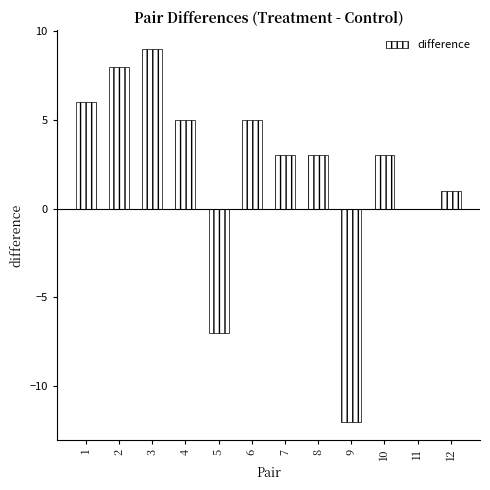

At which label does the data first exceed 3?

1